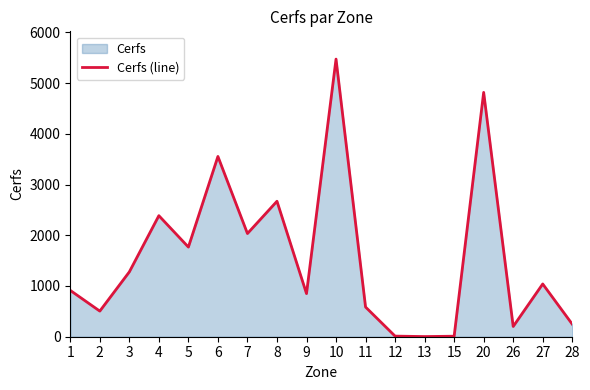

How many data points are less than 1040?

9